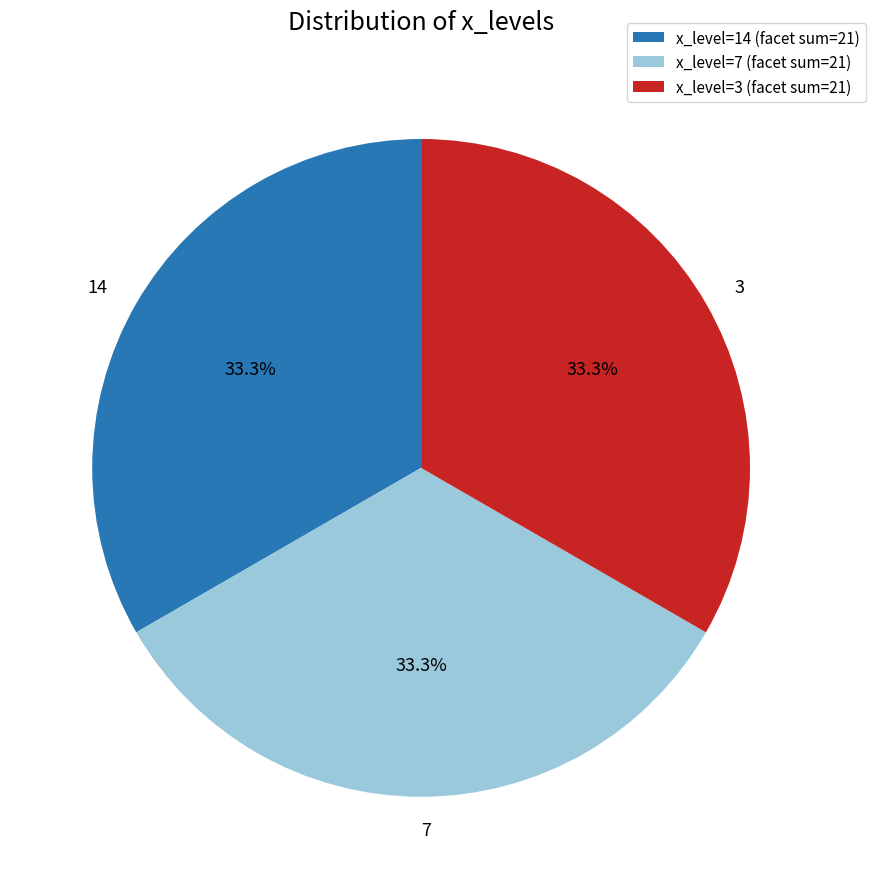

What percentage is NOT represented by 3?

66.7%